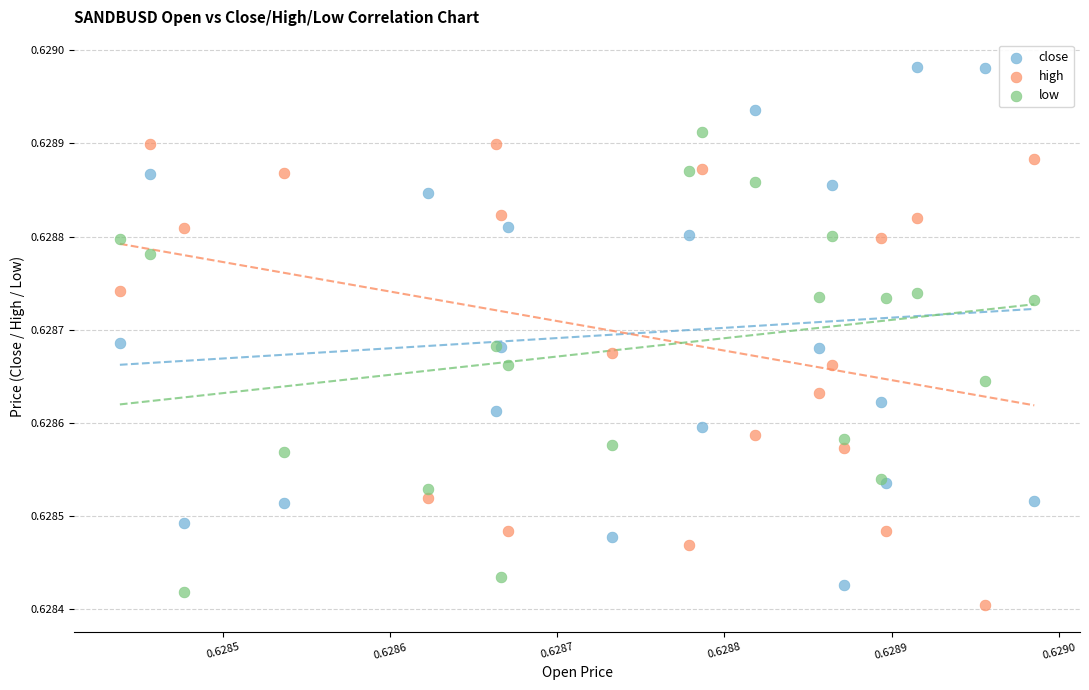

Which series contains the lowest Y value?

high